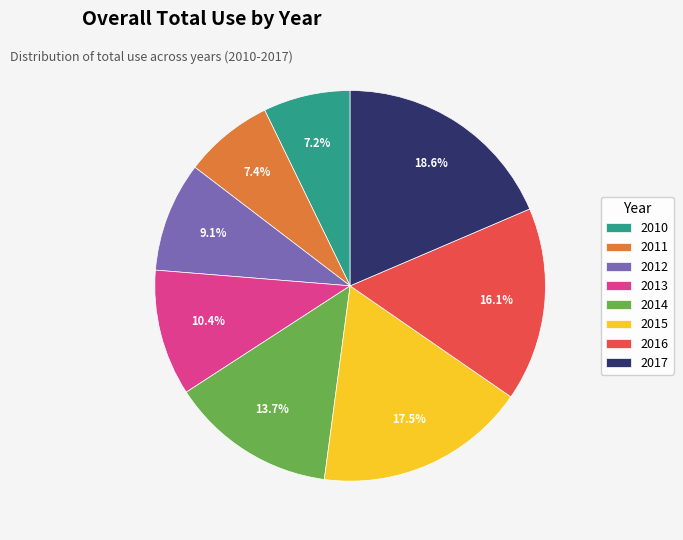

Combined, do 2013 and 2017 account for over 50%?

No